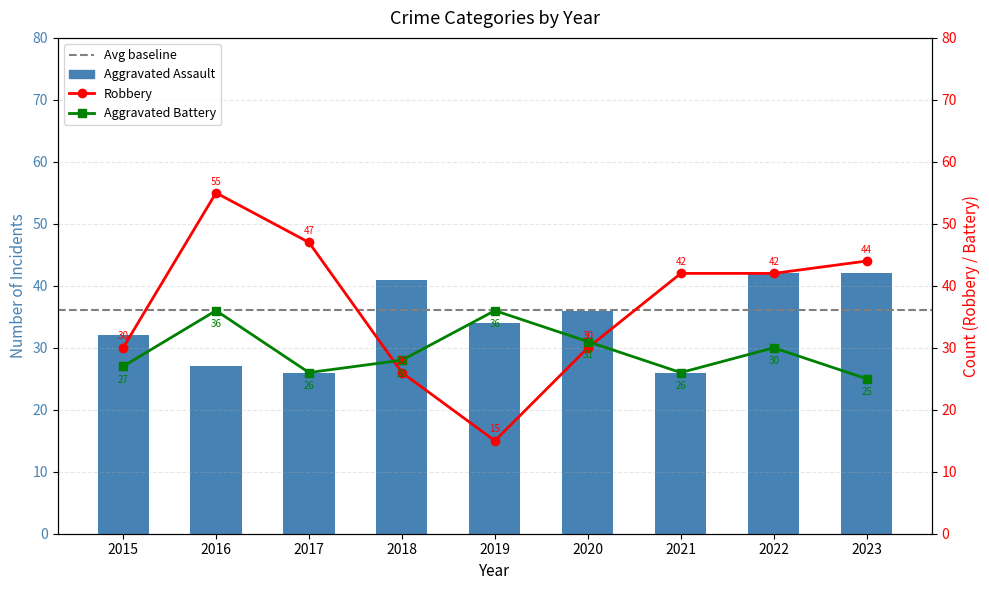

True or false: Robbery has a value of 46 at 2020.

False